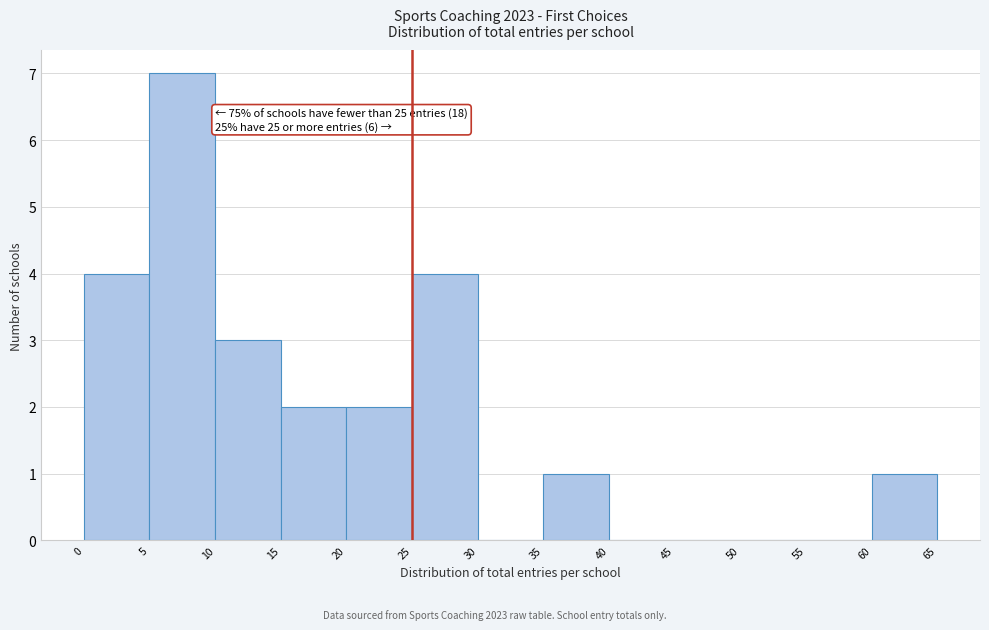

Over which range of the x-axis is the bar tallest?

5 to 10